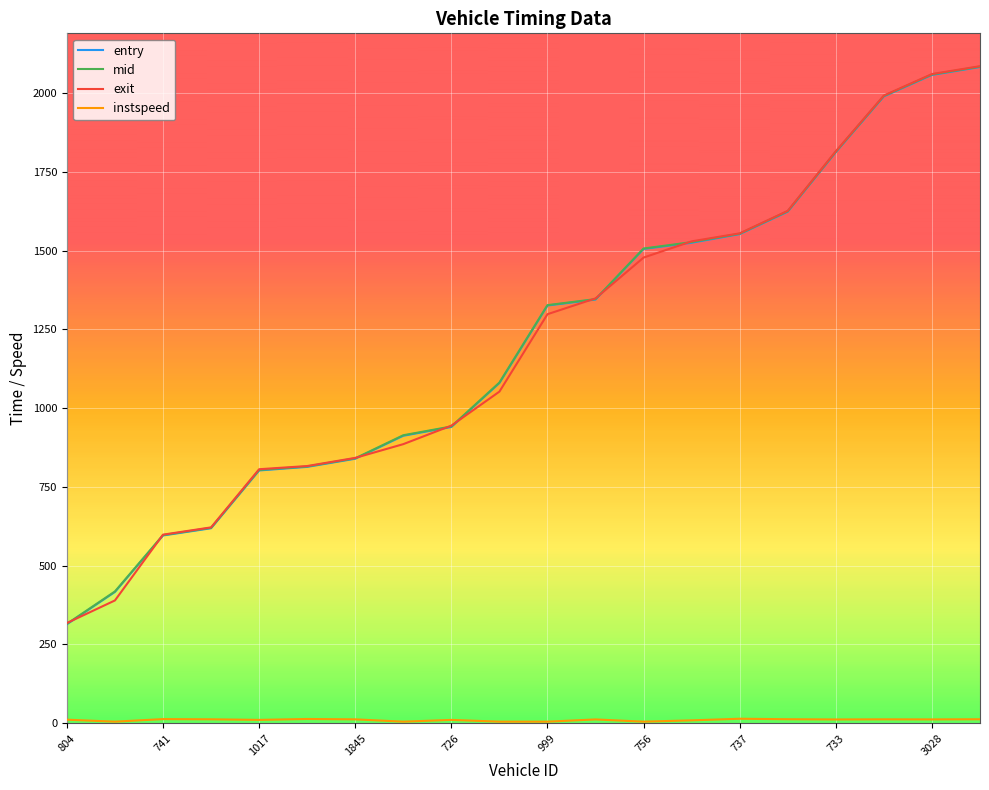

What is the minimum value for exit?

318.2